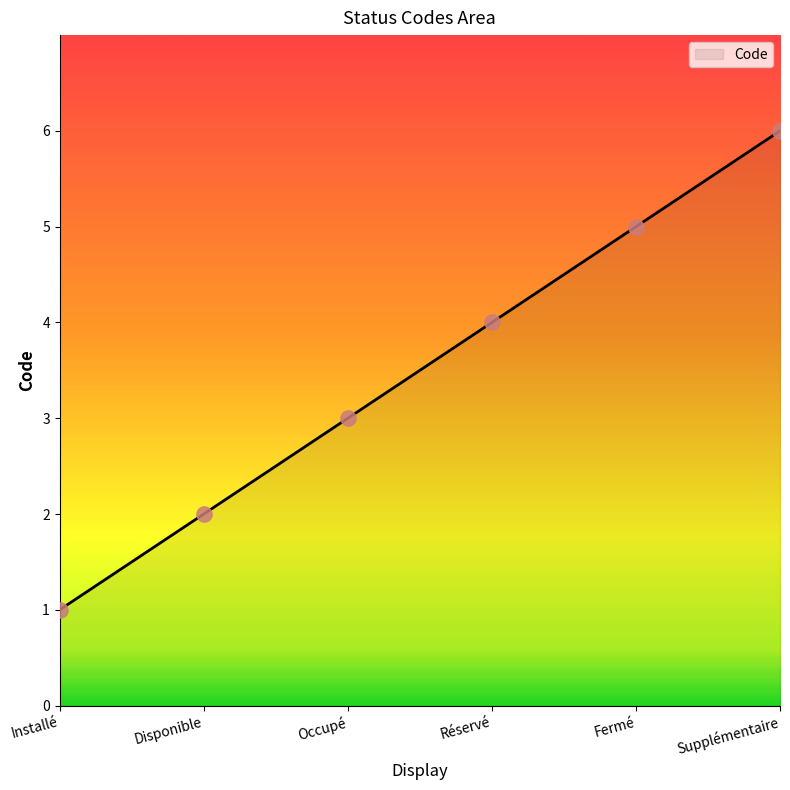

What is the change in value from Installé to Réservé?

+3